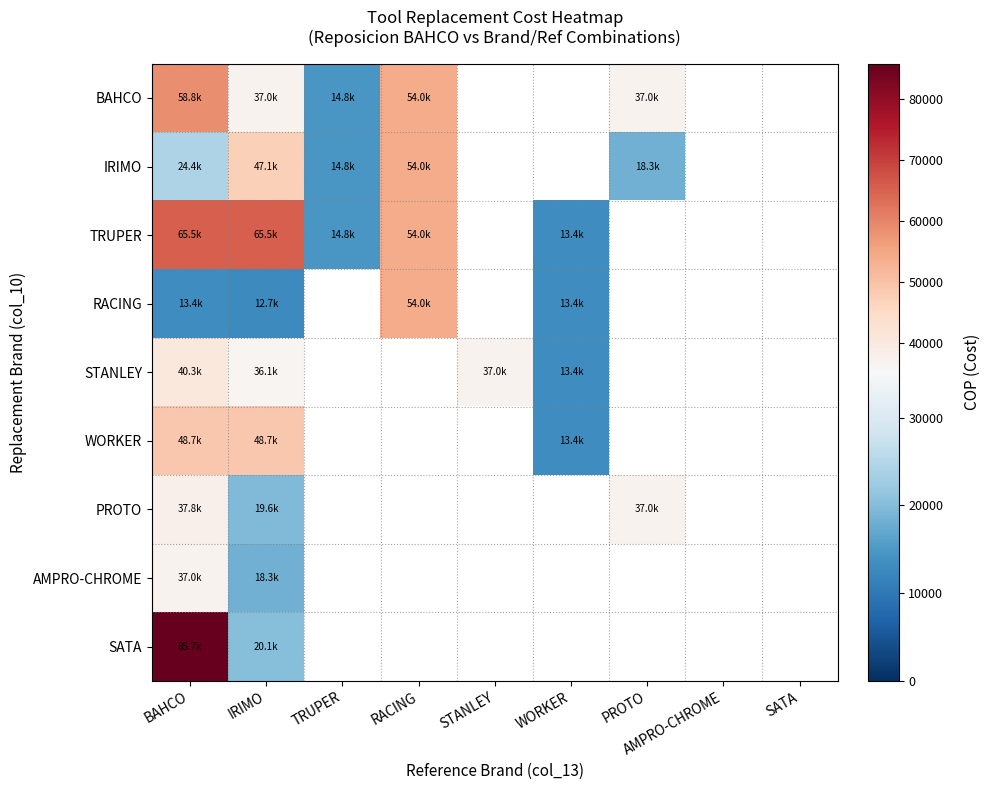

How many values in the TRUPER series exceed 65546?

2